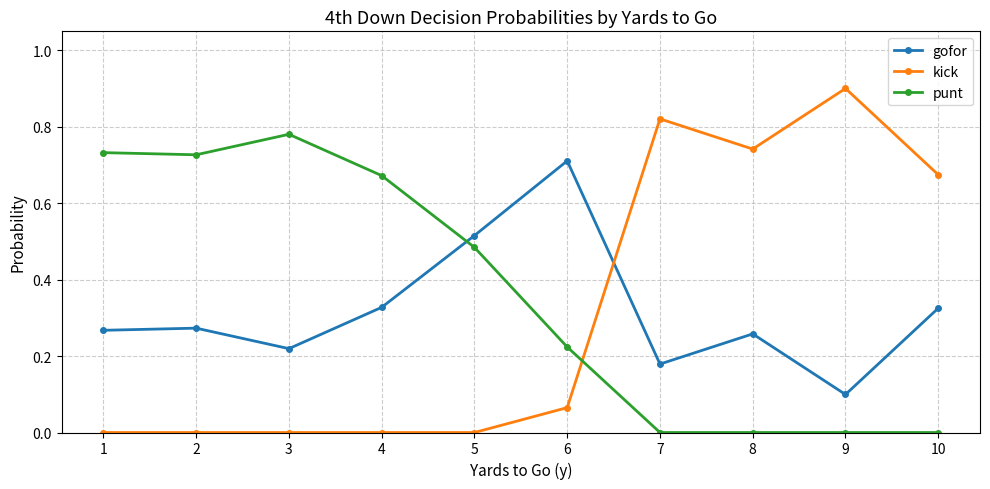

At which label does gofor reach its minimum?

9